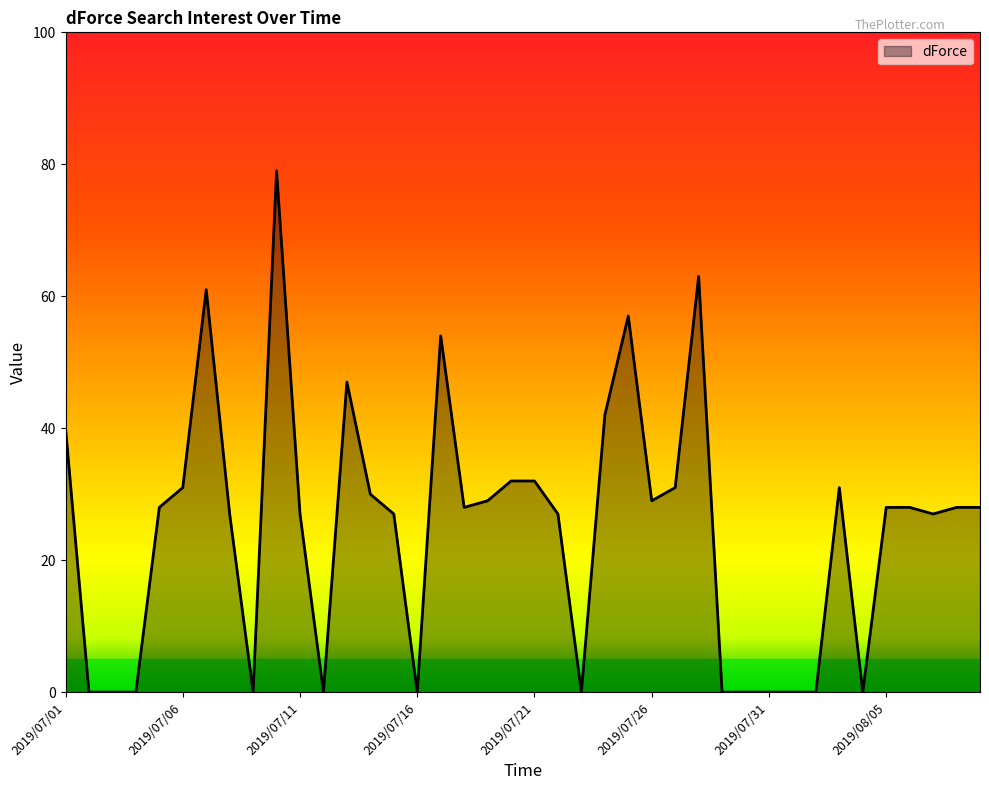

What is the difference between the maximum and minimum values?

79